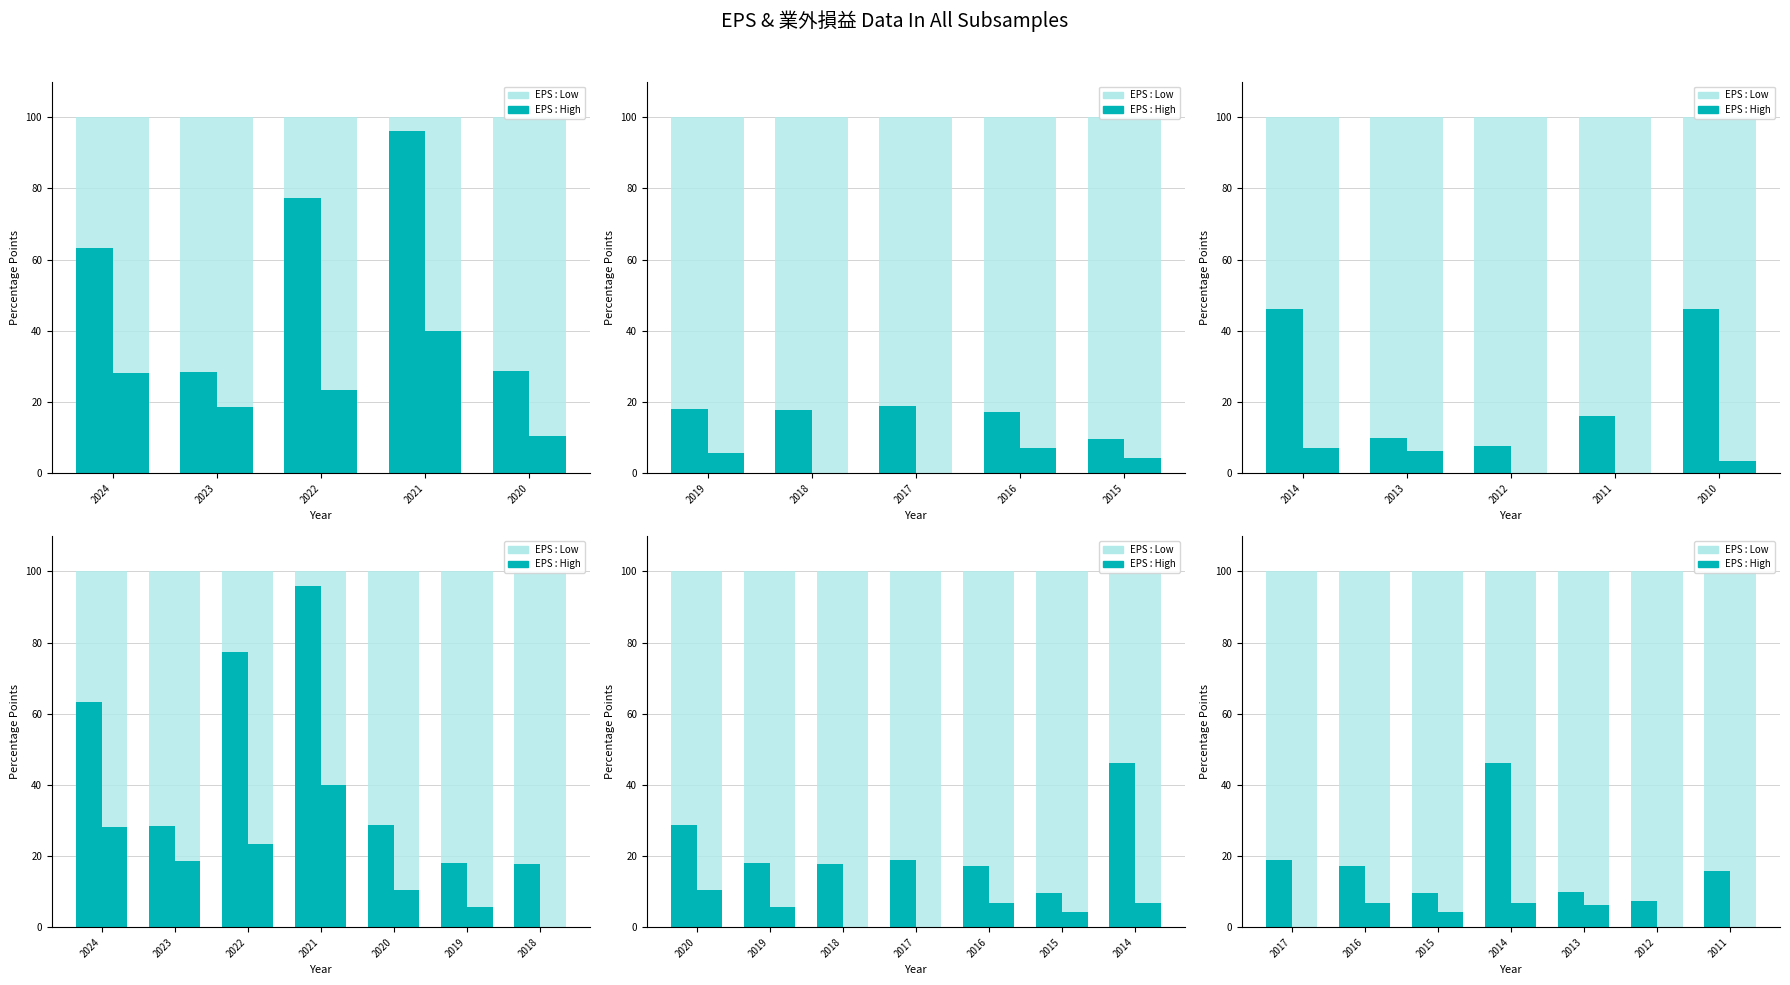

The 業外損益 : Background series shows 41.6 at 2016. True or false?

False